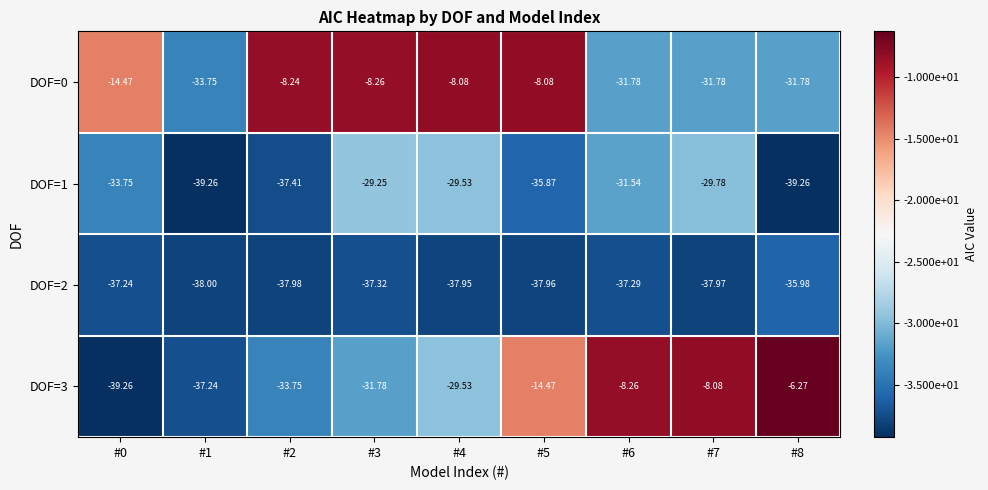

At which category is the sum across all series the highest?

#5